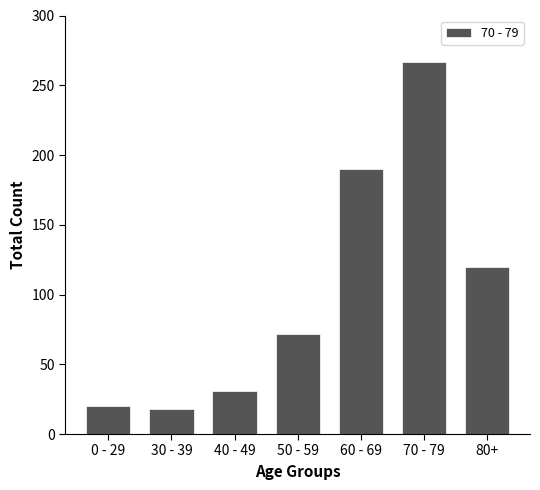

Reading left to right, list all the values displayed in this chart.

0 - 29=20	30 - 39=18	40 - 49=31	50 - 59=72	60 - 69=190	70 - 79=267	80+=120